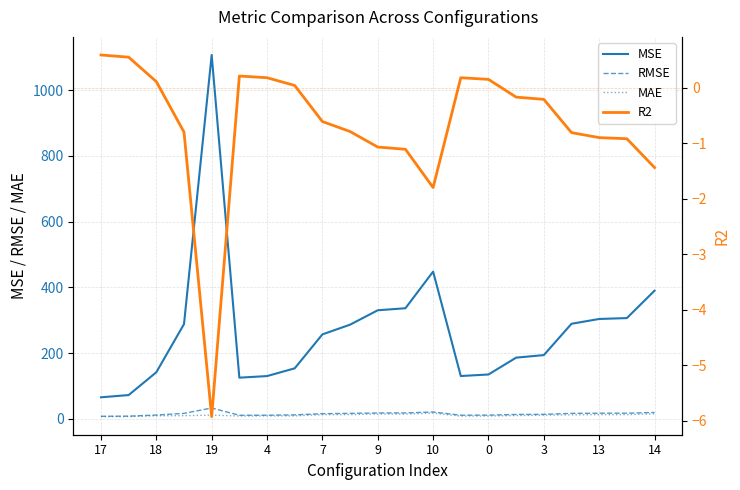

True or false: RMSE and MSE intersect in this chart.

False